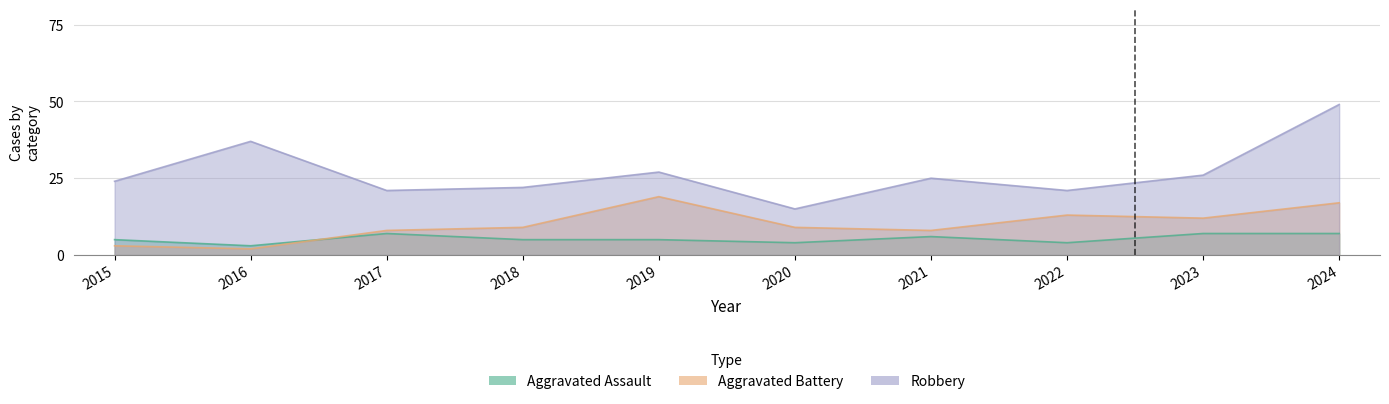

The value of Robbery at 2023 is 26. True or false?

True